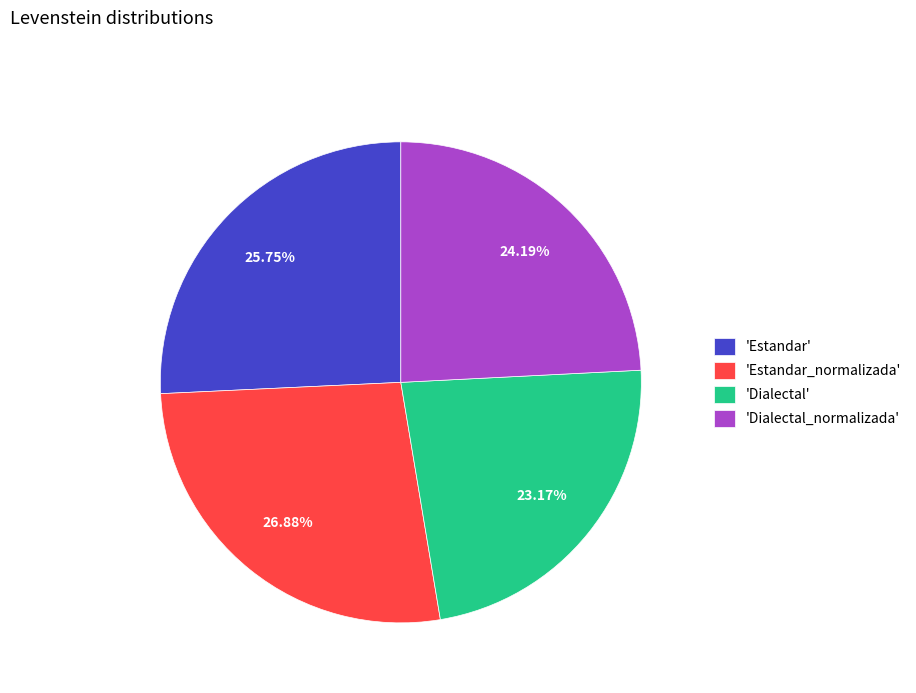

Which category has the biggest portion of the pie?

'Estandar_normalizada'